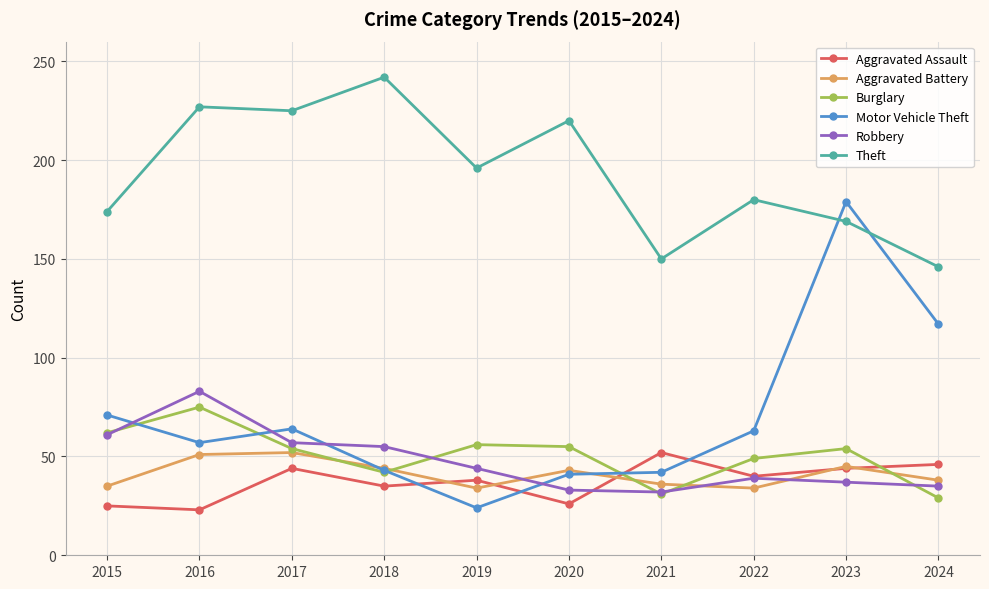

At which category does Motor Vehicle Theft reach its first local peak?

2017